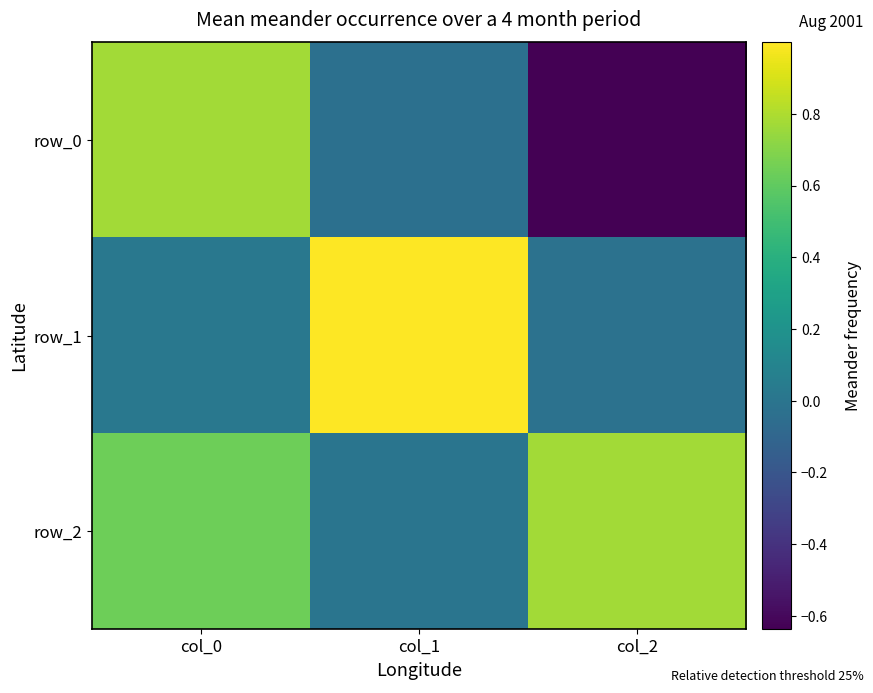

Reading right to left, extract all data points from this chart.

row_0: -0.6	-0.0	0.8
row_1: -0.0	1.0	0.0
row_2: 0.8	0.0	0.6